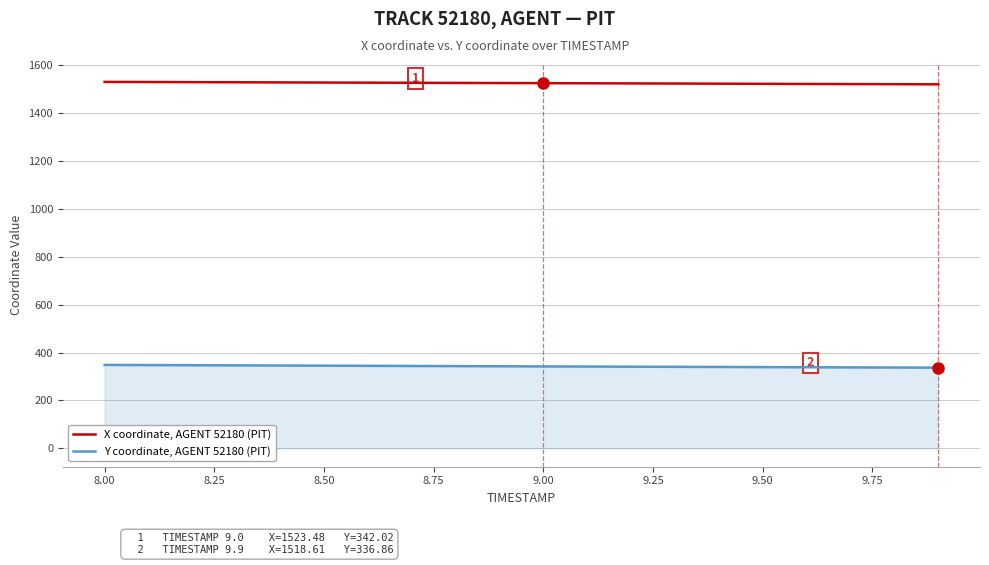

Rank the series by their average value, from lowest to highest.

Y coordinate, AGENT 52180 (PIT), X coordinate, AGENT 52180 (PIT)